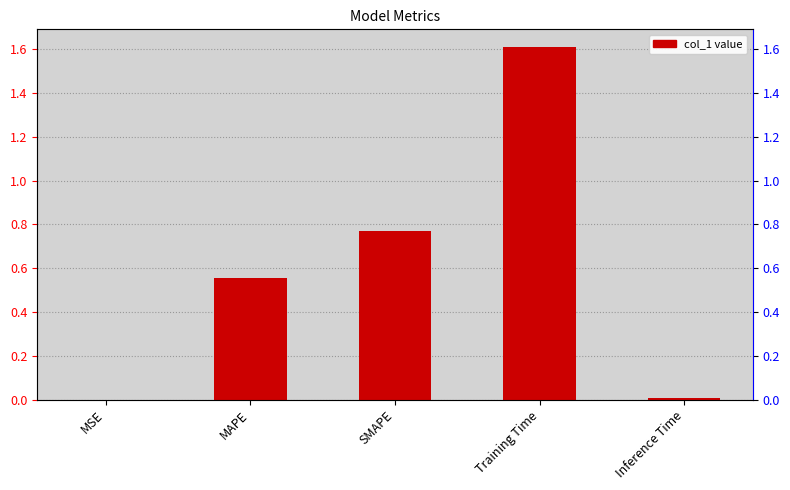

True or false: the data shows 2.4 at Training Time.

False